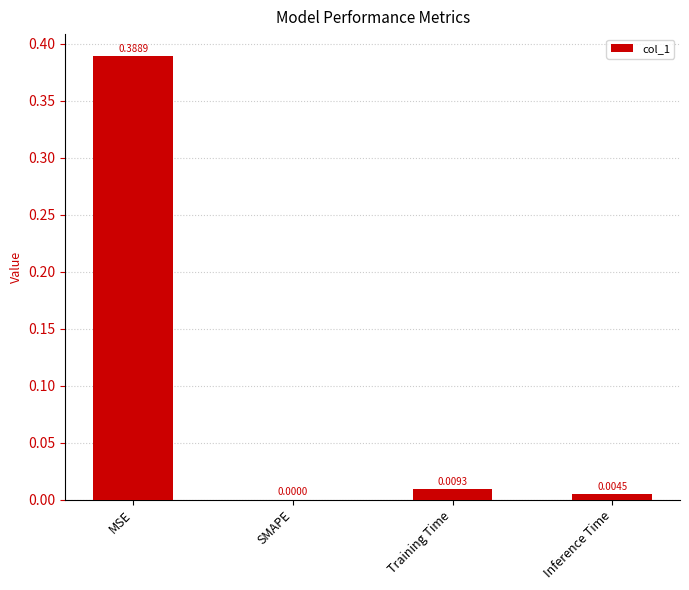

How many values are above zero?

3